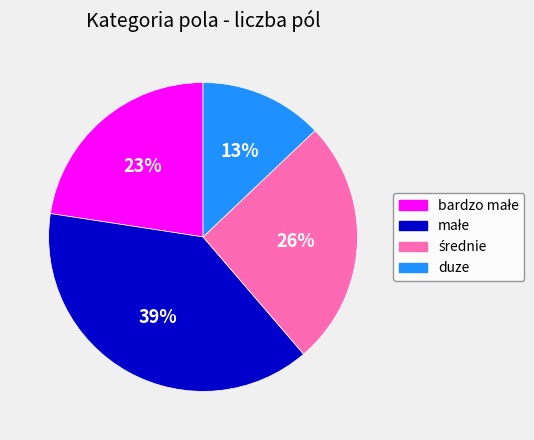

Is it true that duze is 4% of the pie?

False